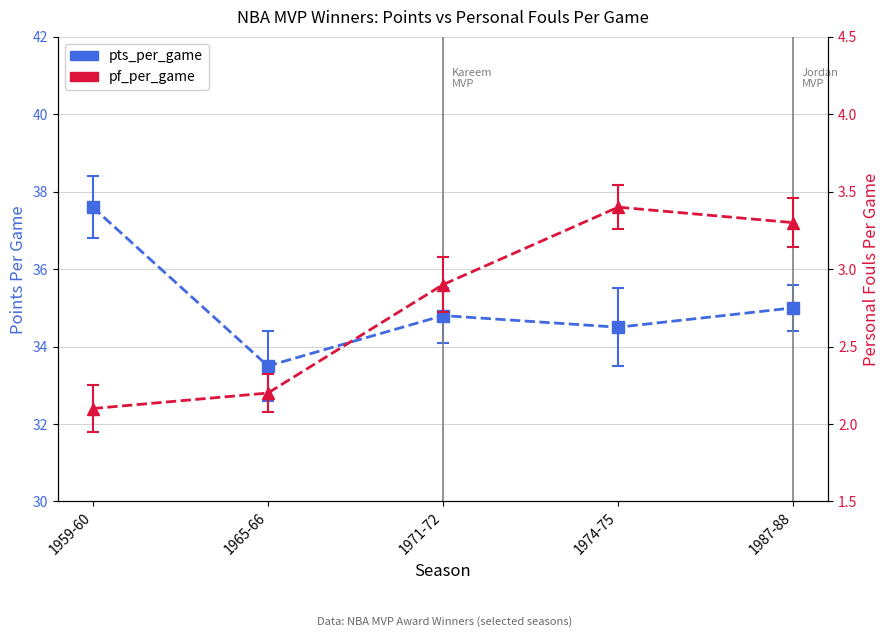

Which category has the lowest value across all series?

1959-60